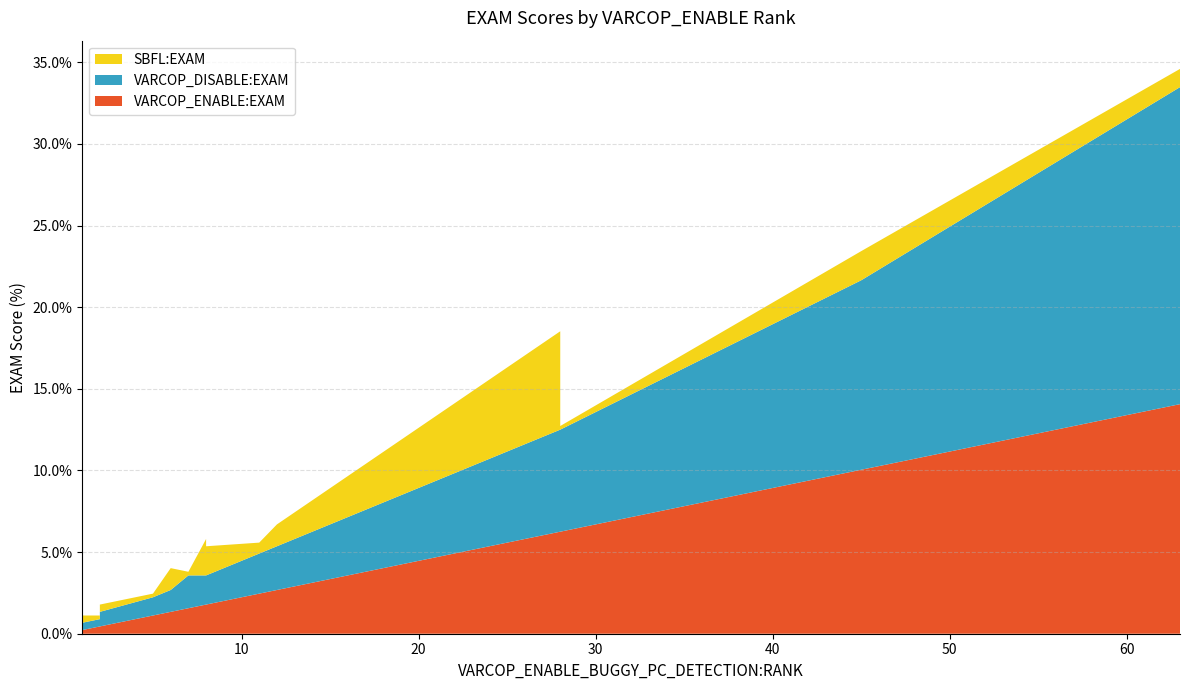

Reading right to left, extract all data points from this chart.

VARCOP_ENABLE:EXAM: 14.1	10.0	6.2	6.2	2.7	2.5	1.8	1.8	1.8	1.6	1.3	1.1	0.4	0.4	0.4	0.2
VARCOP_DISABLE:EXAM: 19.4	11.6	6.2	6.2	2.7	2.5	1.8	1.8	1.8	2.0	1.3	1.1	0.9	0.4	0.4	0.4
SBFL:EXAM: 1.1	1.8	0.2	6.0	1.3	0.7	1.8	1.1	2.2	0.2	1.3	0.2	0.4	0.4	0.2	0.4